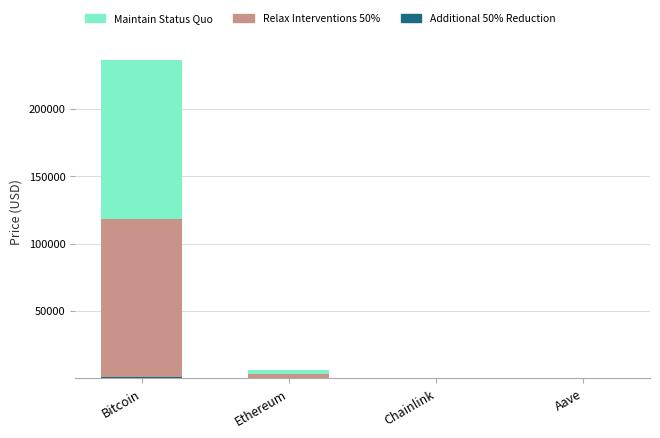

At which category is the sum across all series the highest?

Bitcoin